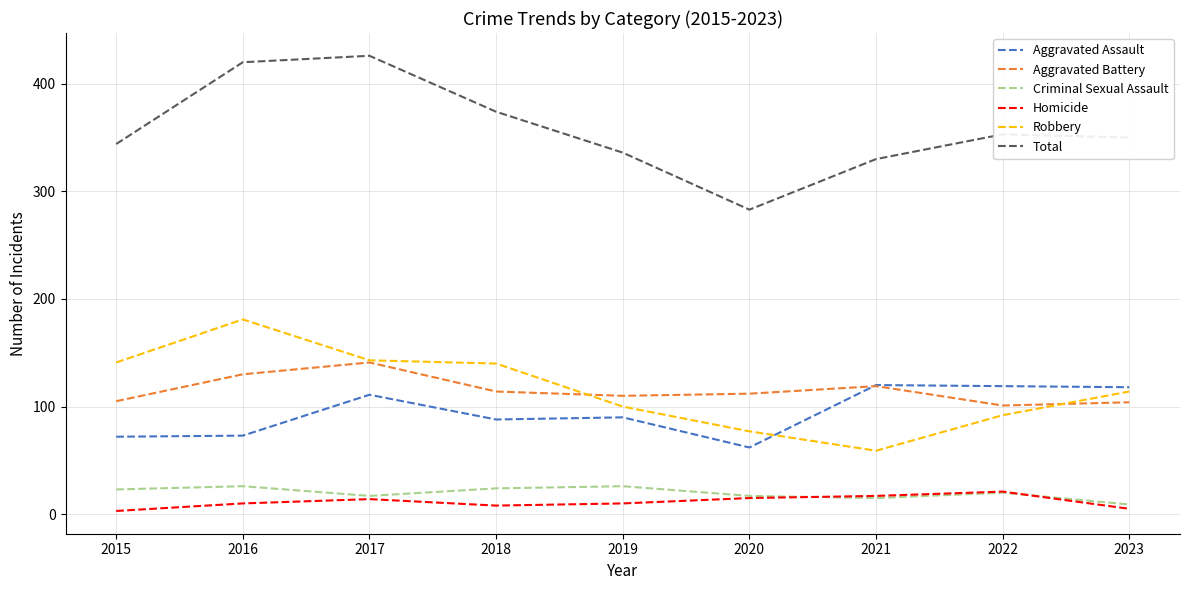

Rank the series by their maximum value, from lowest to highest.

Homicide, Criminal Sexual Assault, Aggravated Assault, Aggravated Battery, Robbery, Total